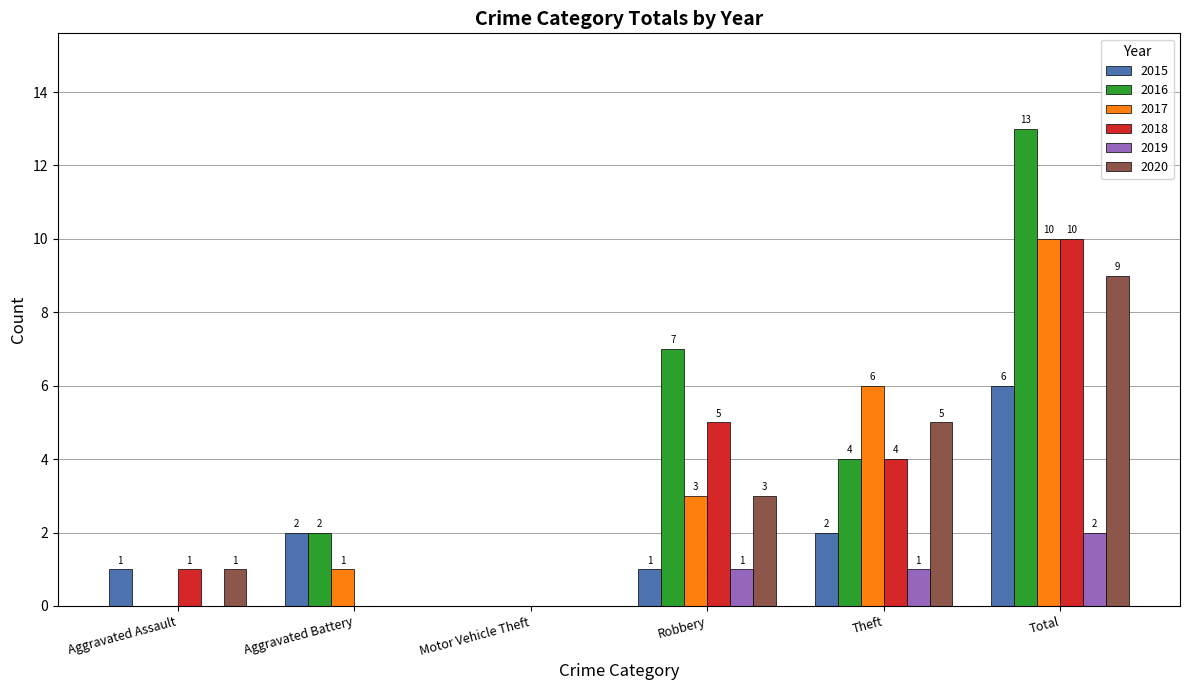

What is the approximate value of 2020 at Theft?

5